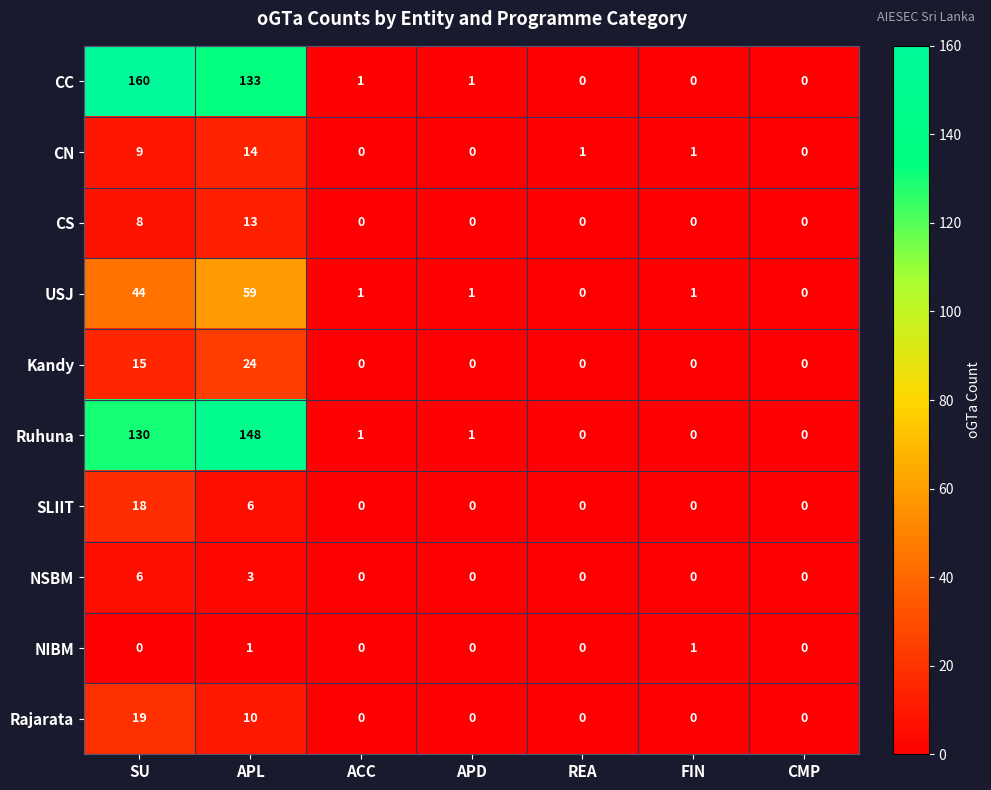

What is the maximum value shown in the chart?

160